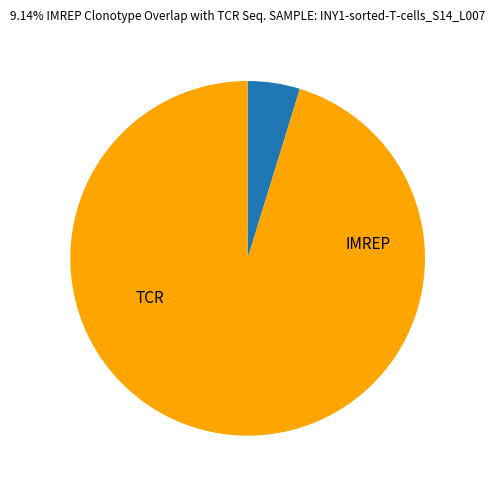

How many slices are in this pie chart?

2